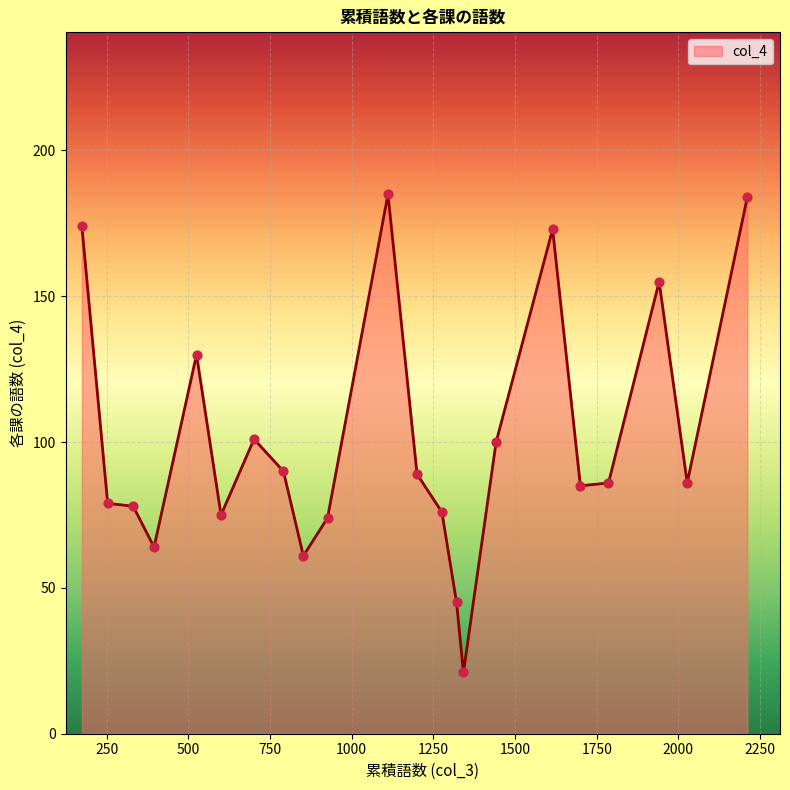

What is the maximum value shown in the chart?

185